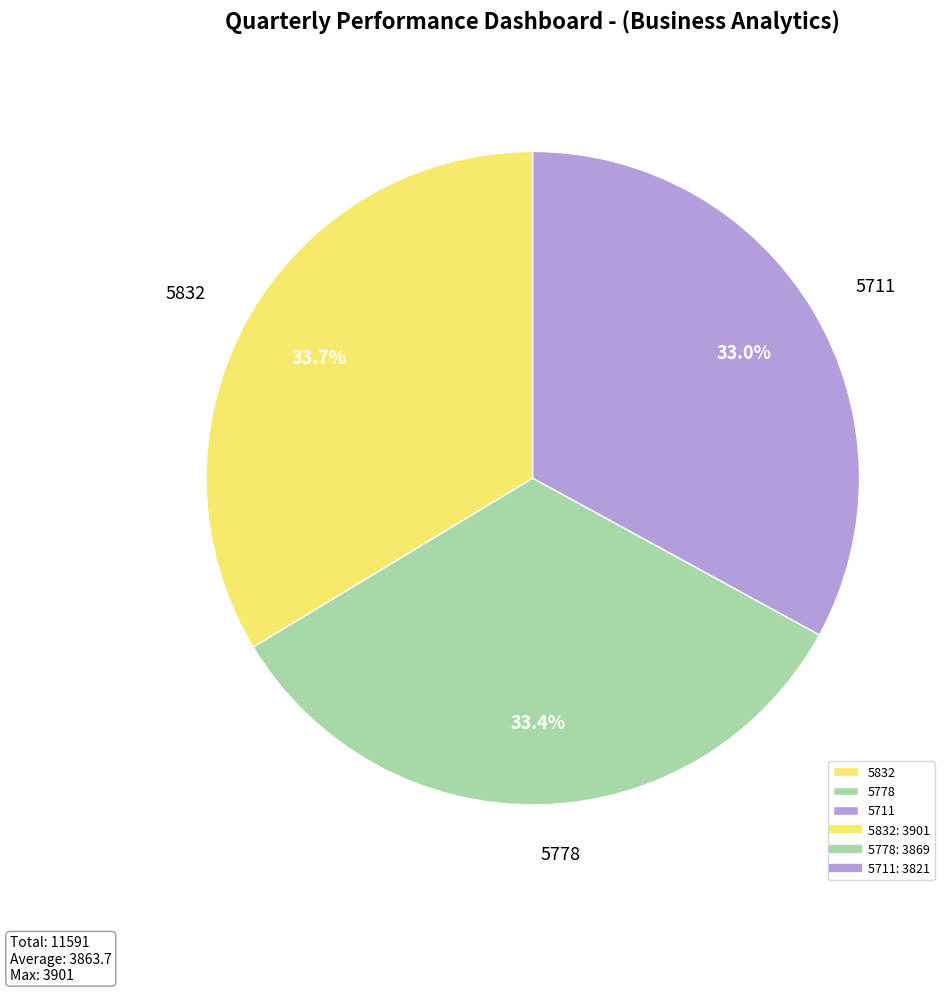

Approximately how many times larger is the value at 5711 compared to 5778?

1.0